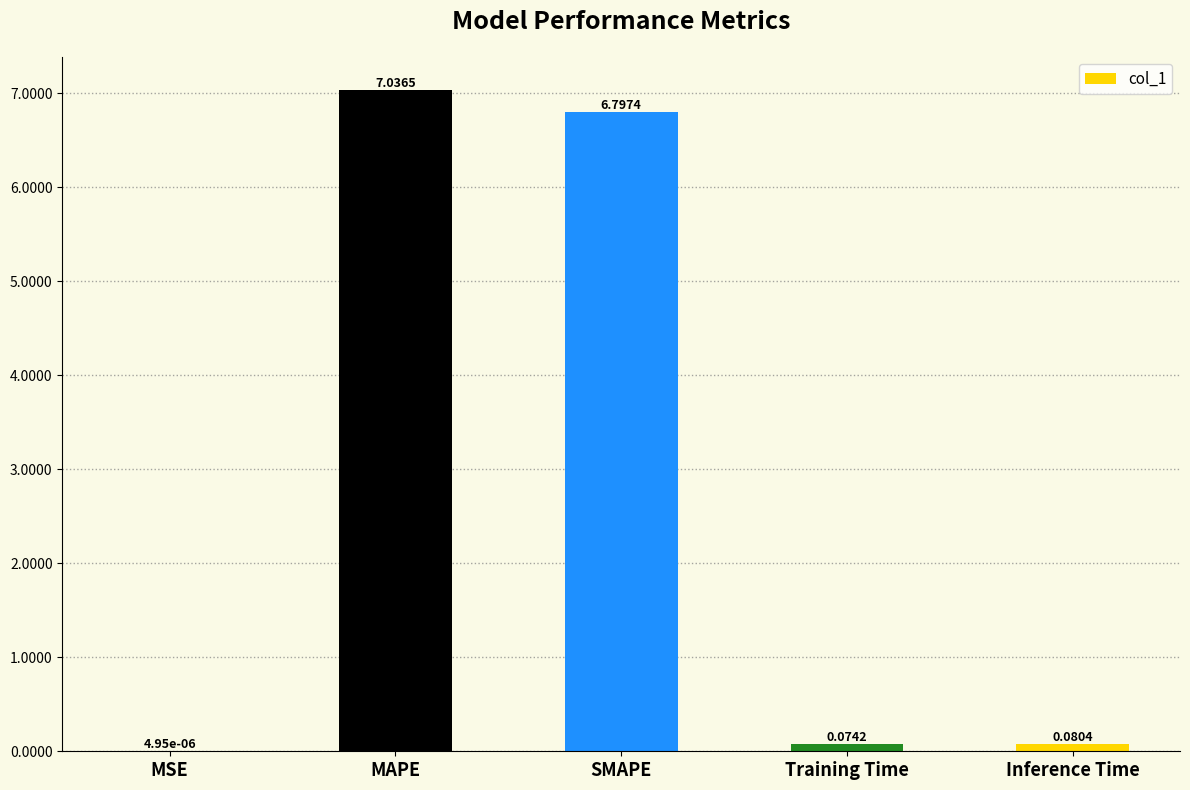

Which category has the highest value across all series?

MAPE